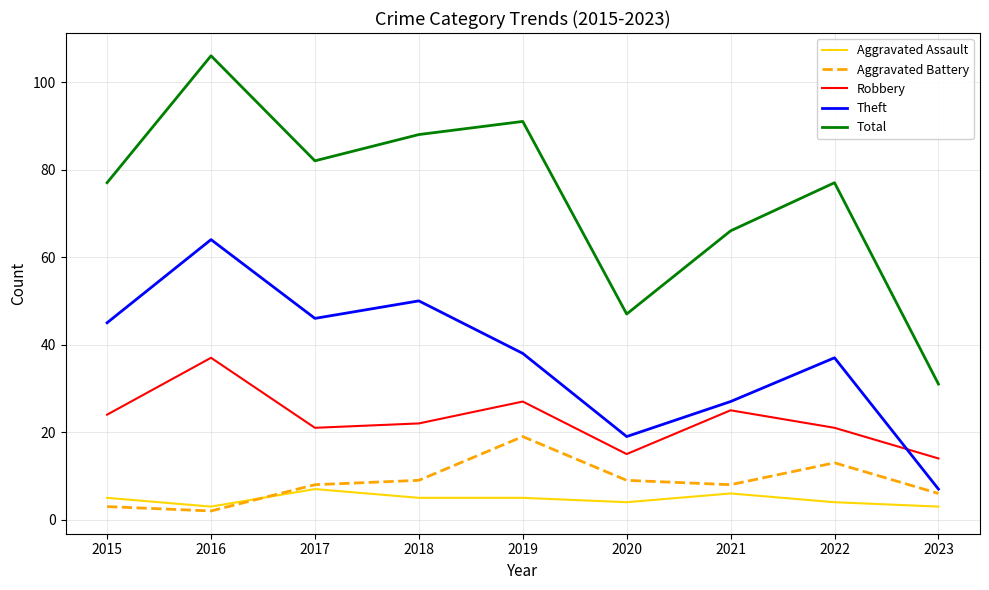

True or false: Aggravated Assault and Aggravated Battery intersect in this chart.

True